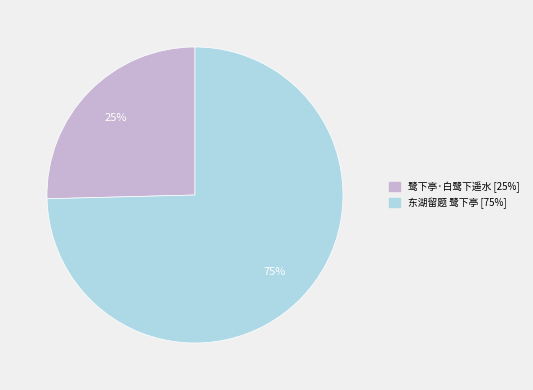

Is it true that 鹭下亭·白鹭下遥水 is 25% of the pie?

True